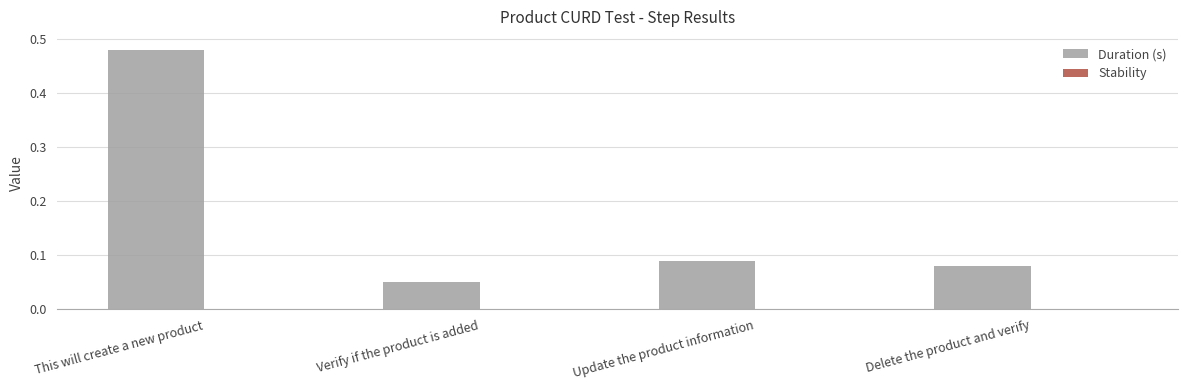

How many values are between 0 and 1?

4